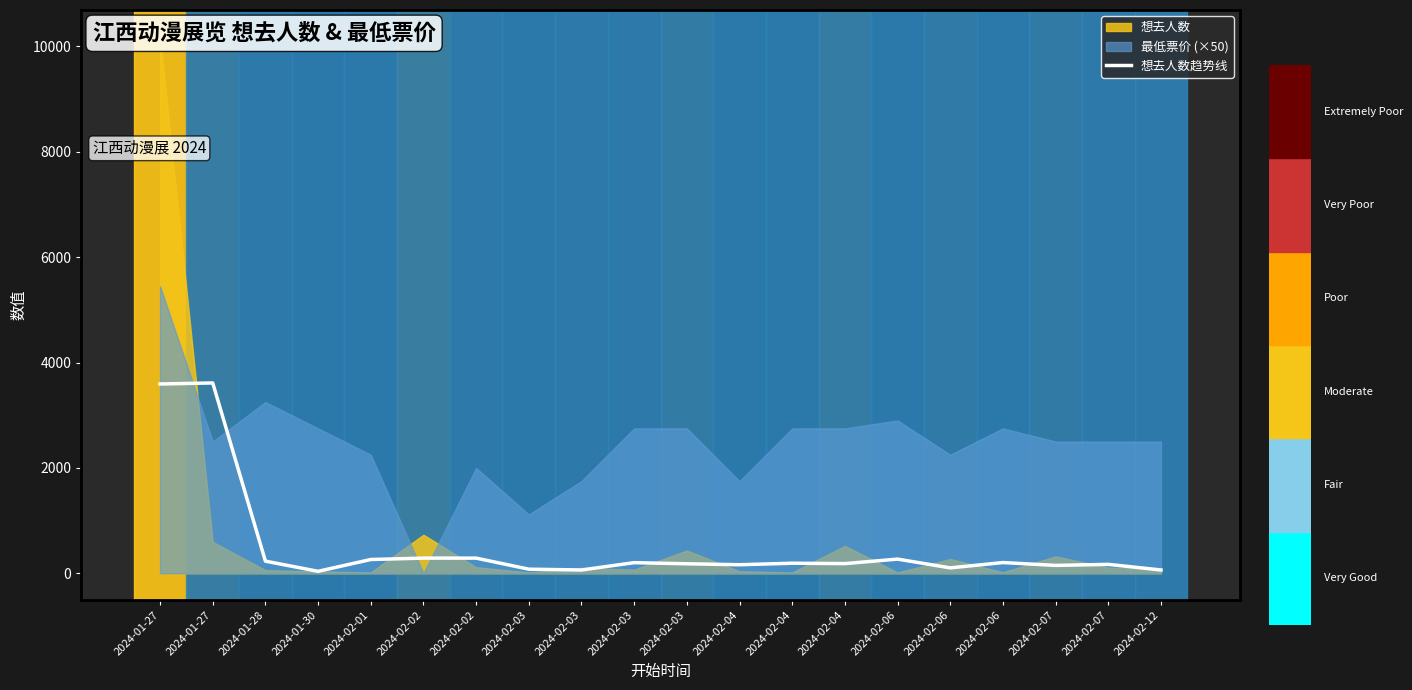

True or false: there are more than 0 points higher than both neighbors.

True